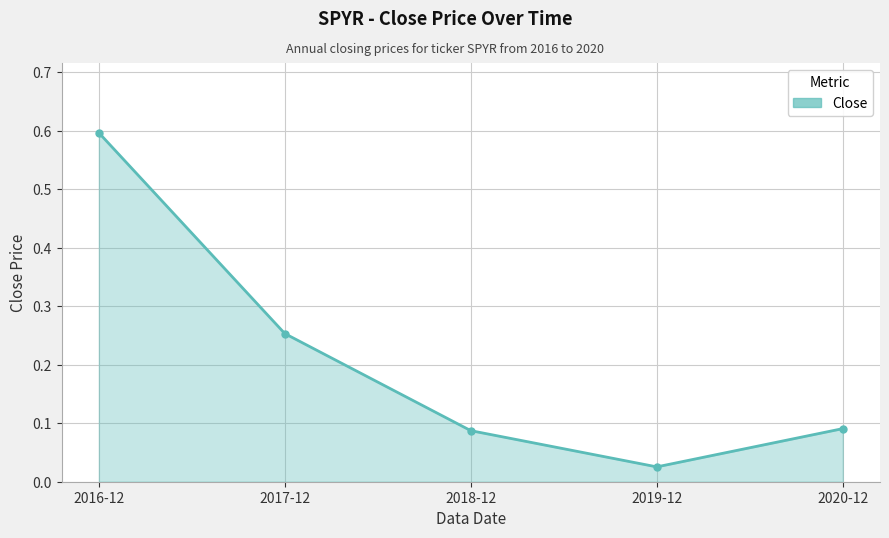

What is the greatest value displayed?

0.6